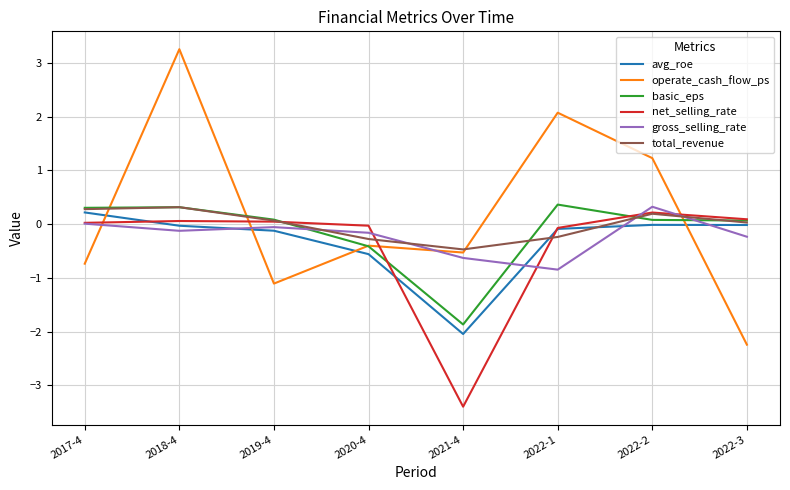

What is the minimum value shown in the chart?

-3.4